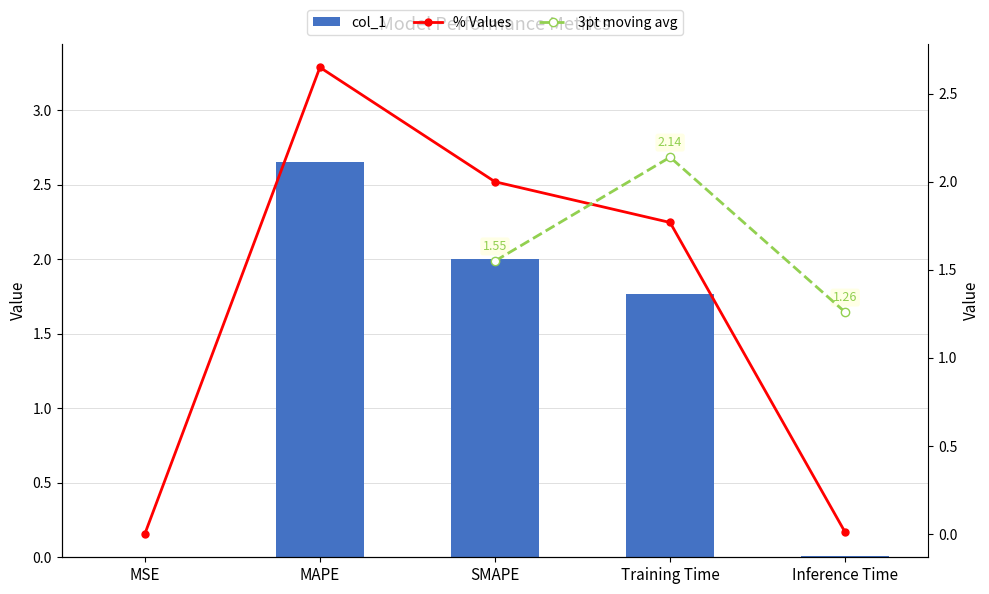

The chart shows a value of 2.0 at SMAPE. True or false?

True